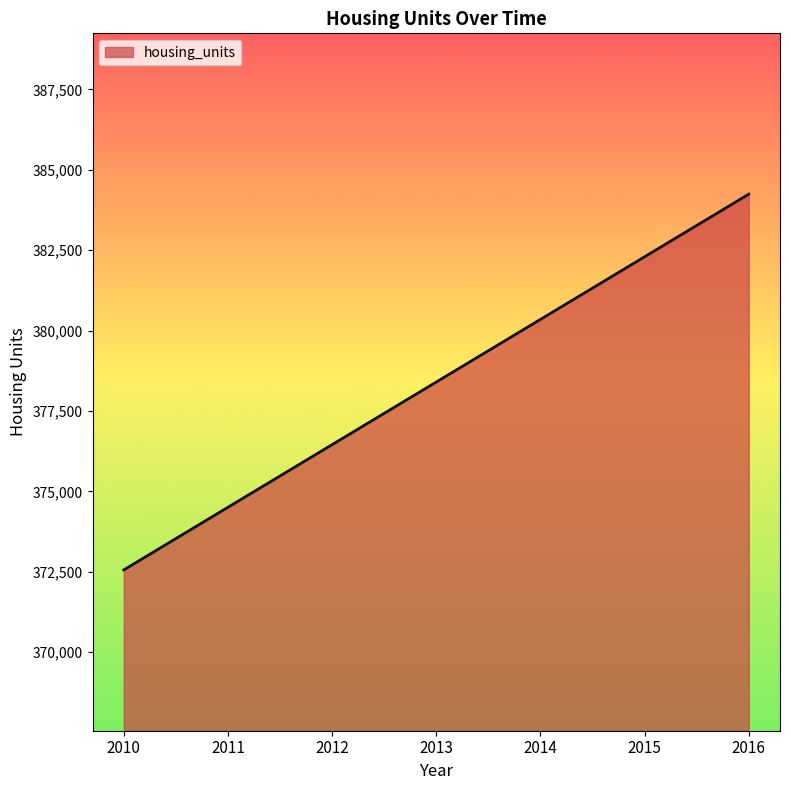

Rank the categories by value from highest to lowest.

2016, 2015, 2014, 2013, 2012, 2011, 2010